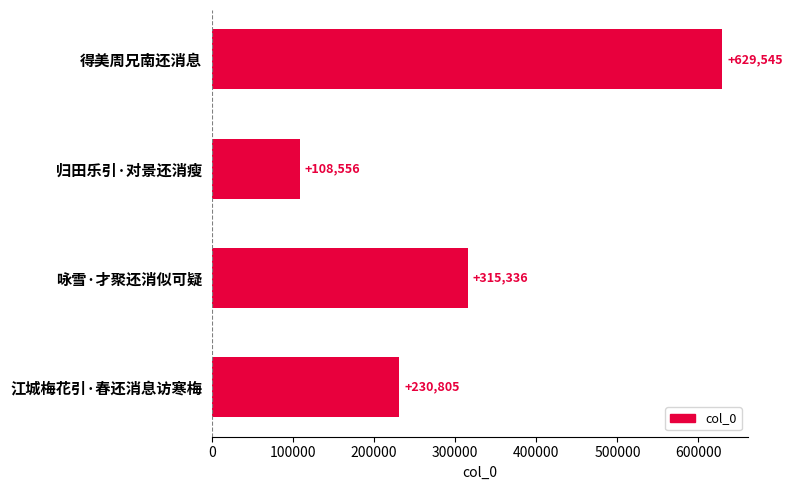

How many series are shown in this chart?

1